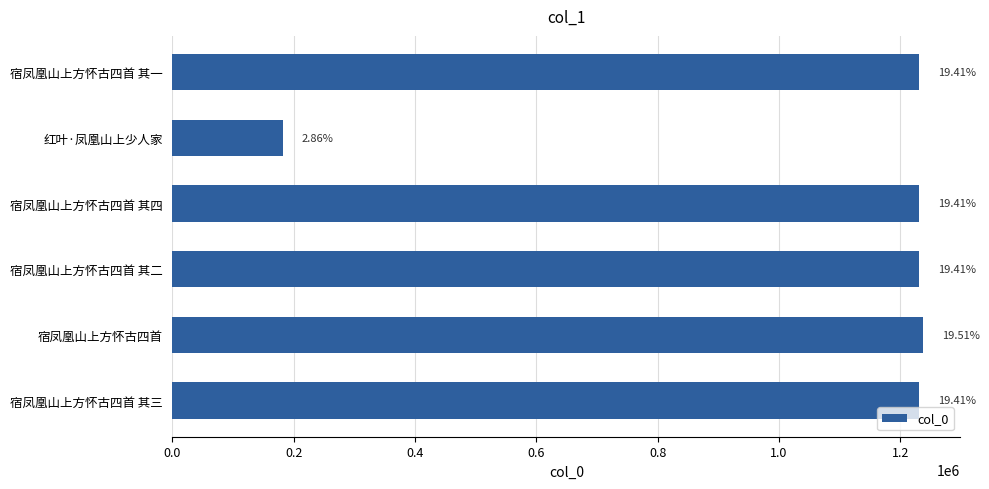

How many bars are there in total?

6